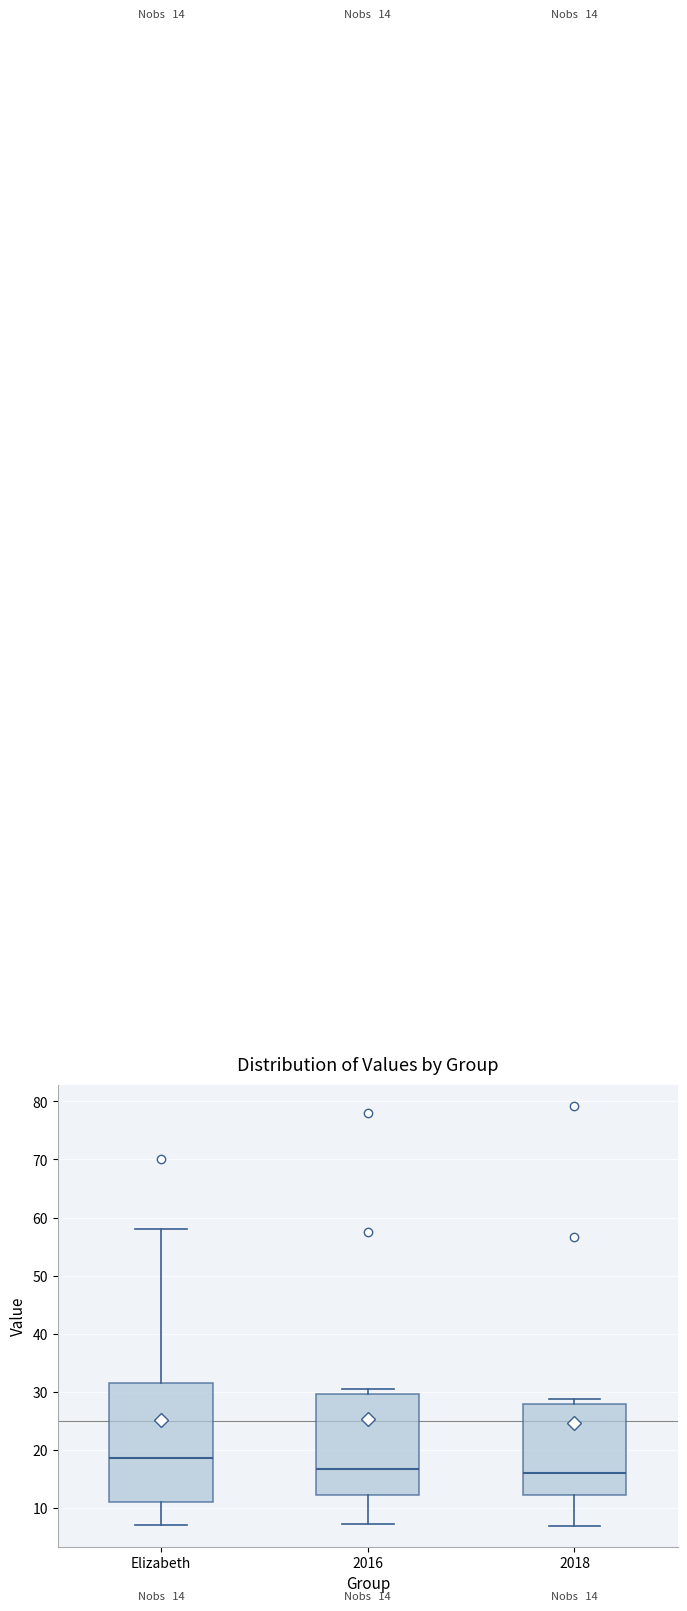

Which box's median line is the highest?

Elizabeth